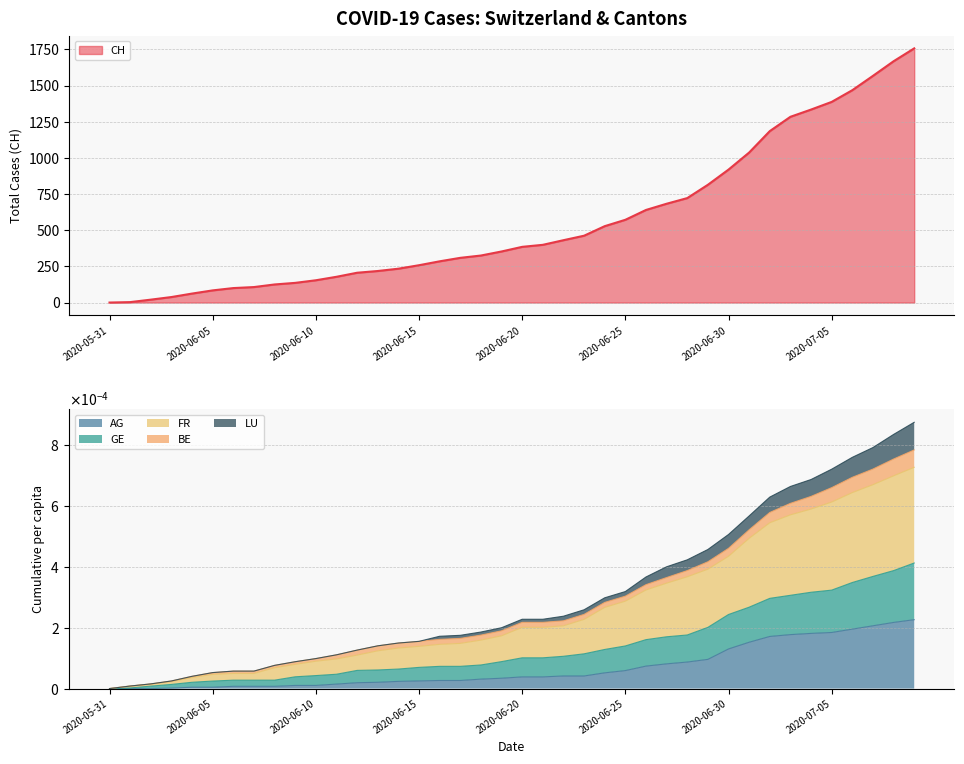

True or false: AG_pc and CH intersect in this chart.

False